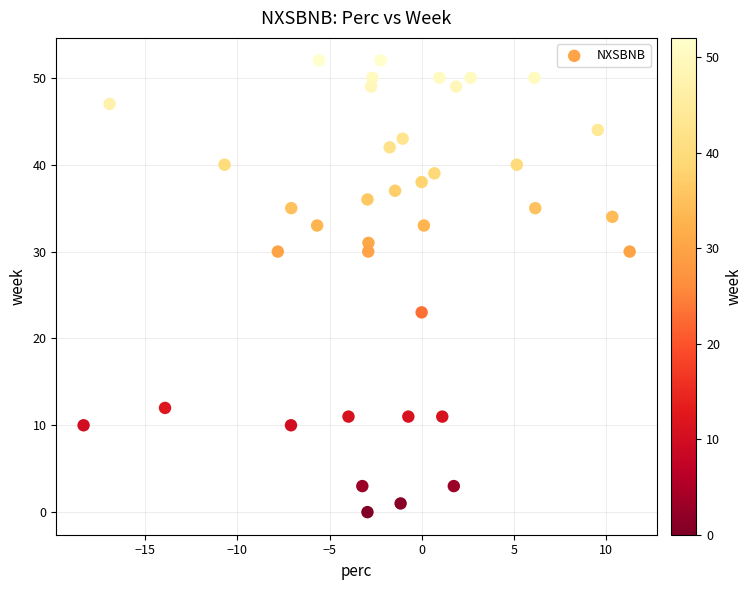

What Y value in the scatter plot is closest to 26?

23